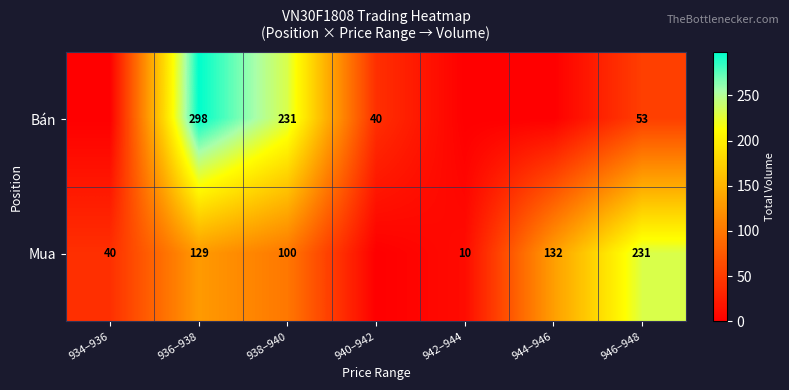

At 938–940, list the series in order from largest to smallest.

Bán, Mua